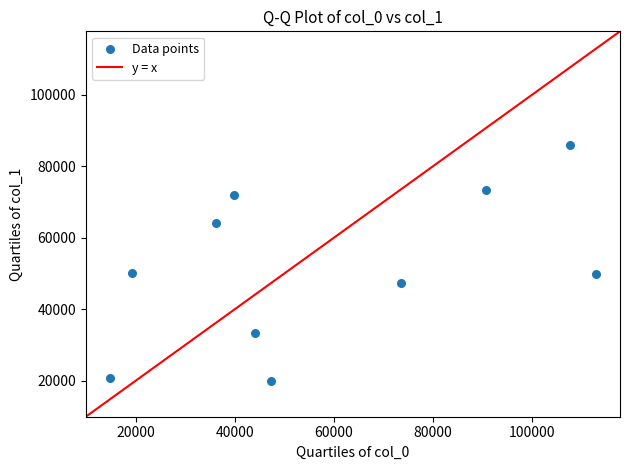

What is the average Y value?

51679.5